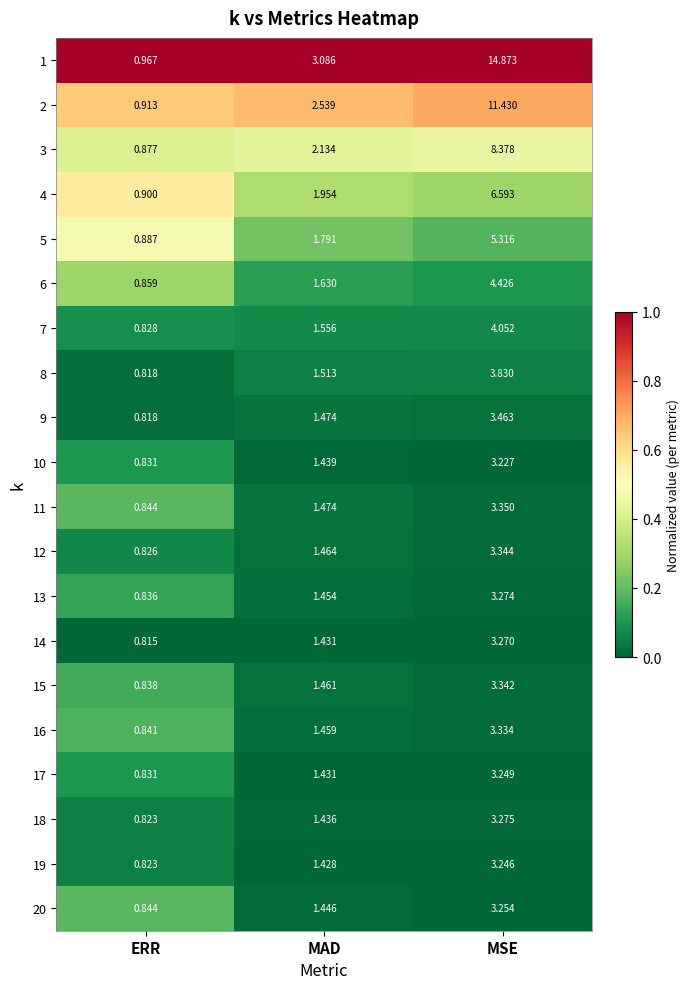

Which category has the highest value in the 9 series?

MSE